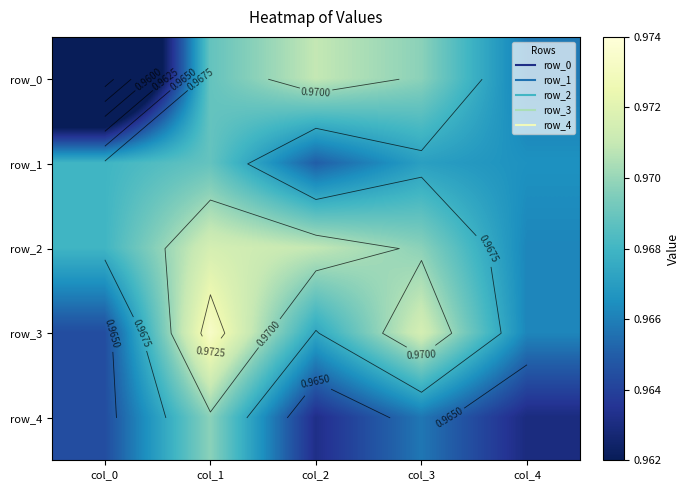

Which series has the largest total across all categories?

row_2